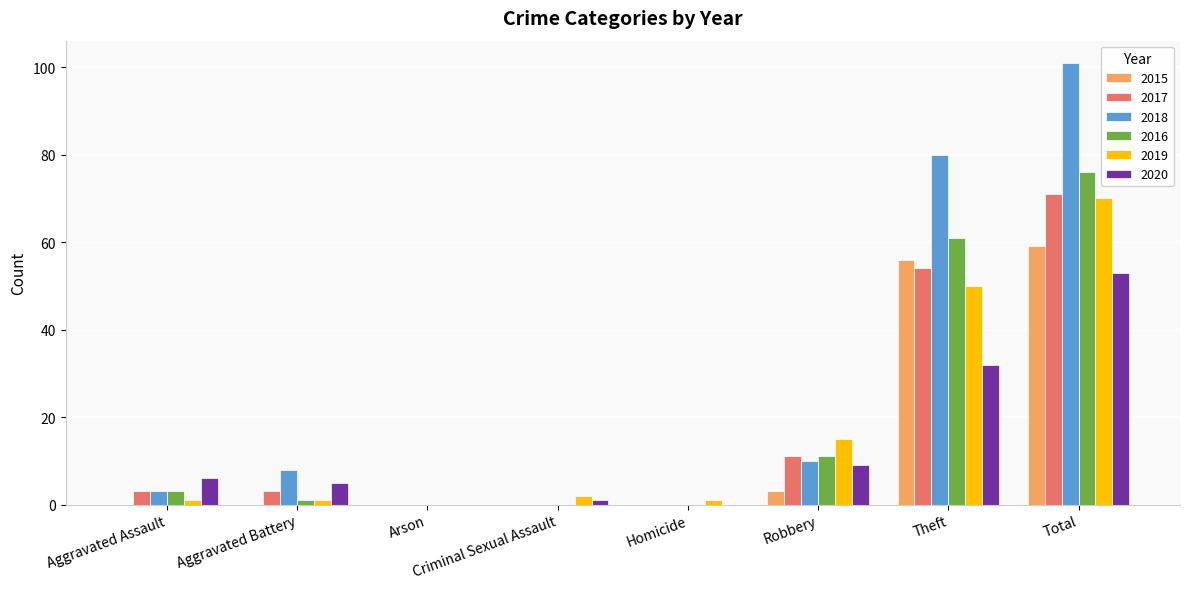

Which series has the largest total across all categories?

2018